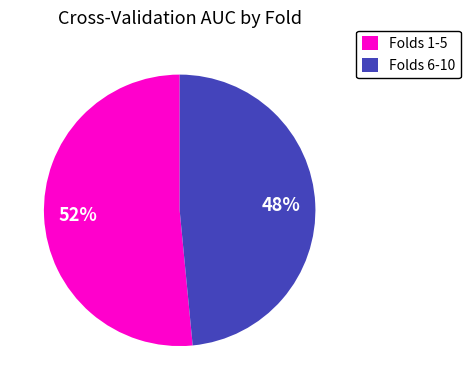

To the nearest percent, what is the combined percentage of Folds 6-10 and Folds 1-5?

100%